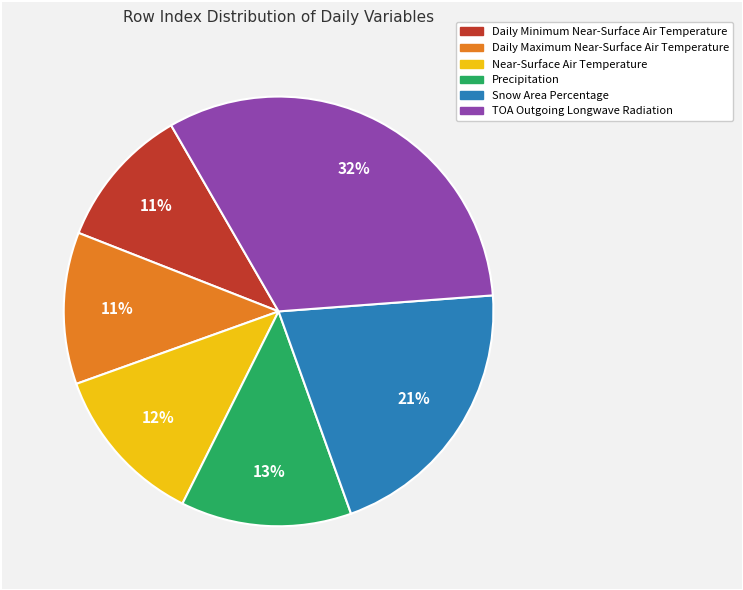

Is Precipitation the majority of the pie?

No